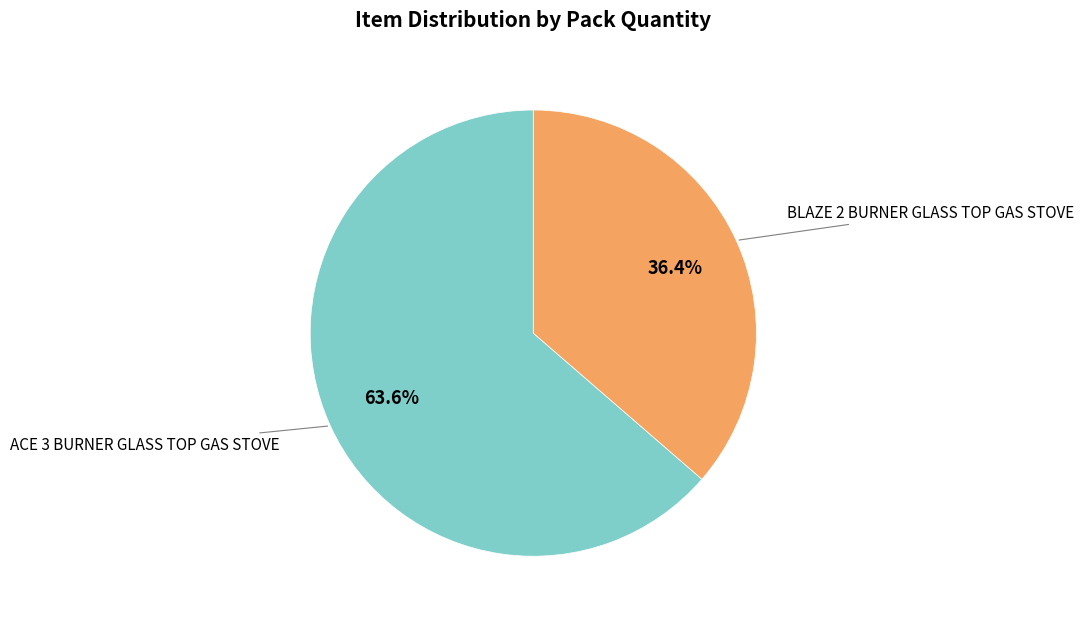

Is there any slice that represents more than half of the pie?

Yes